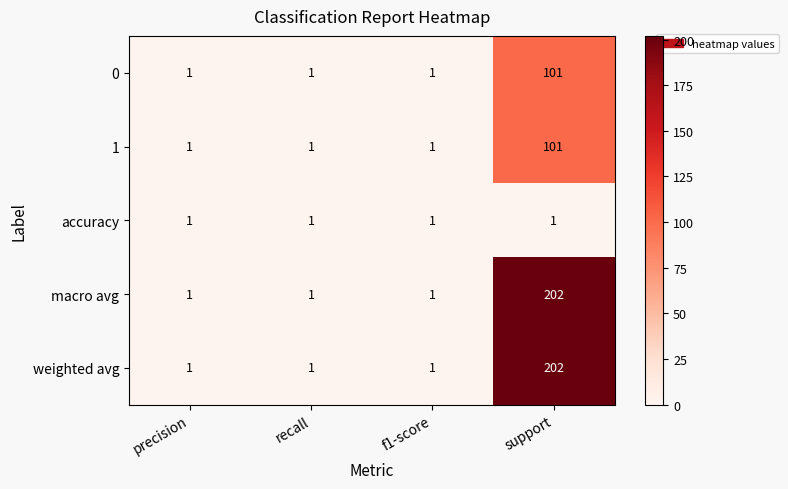

Which label corresponds to the largest value in the chart?

support